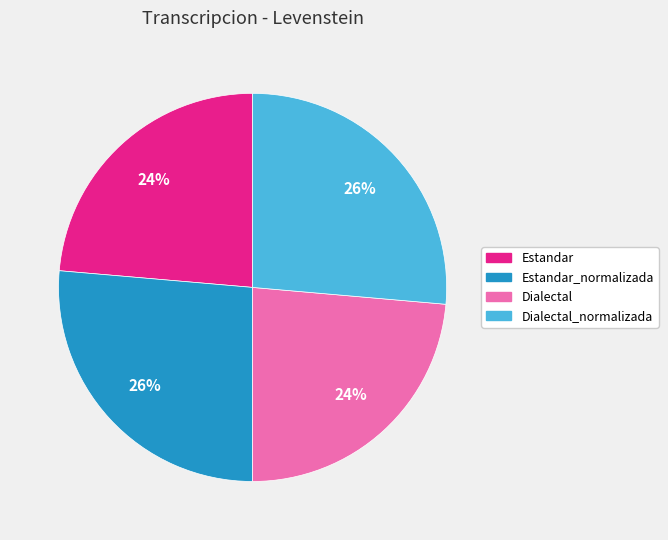

To the nearest percent, what is the average slice percentage?

25%